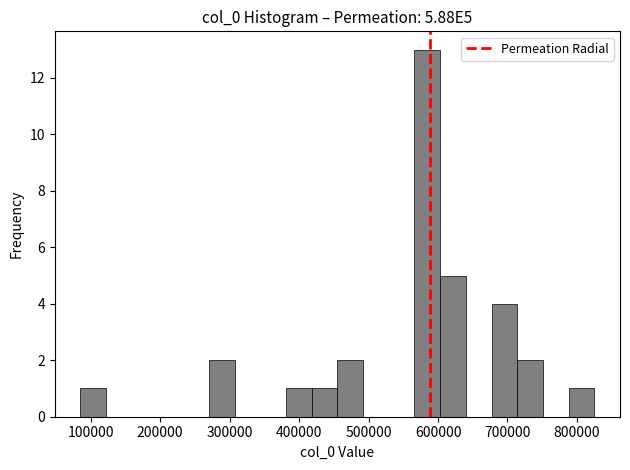

Around what value on the x-axis is the tallest bar? Give the approximate position of its centre, as read against the axis.

580000